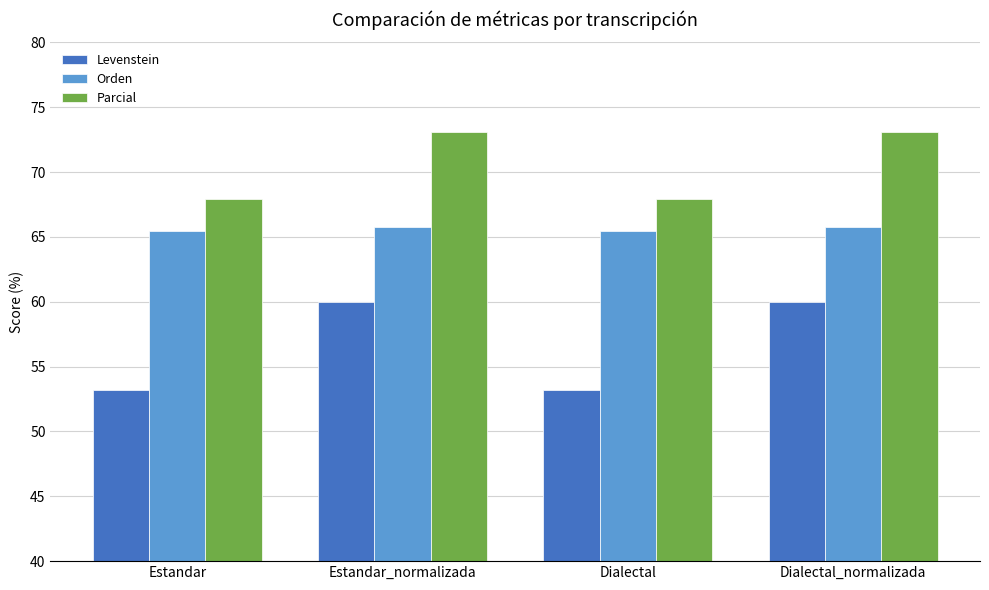

What is the sum of the Levenstein values at Dialectal_normalizada and Estandar_normalizada?

120.0